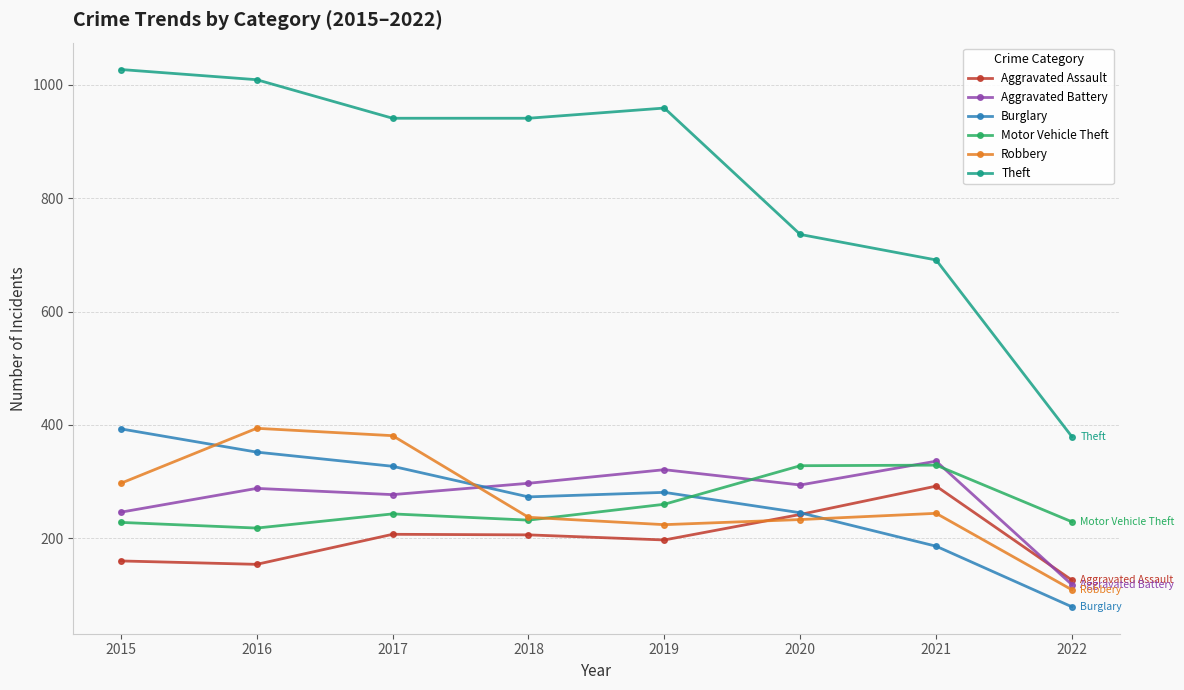

What is the total value across all series at 2016?

2415